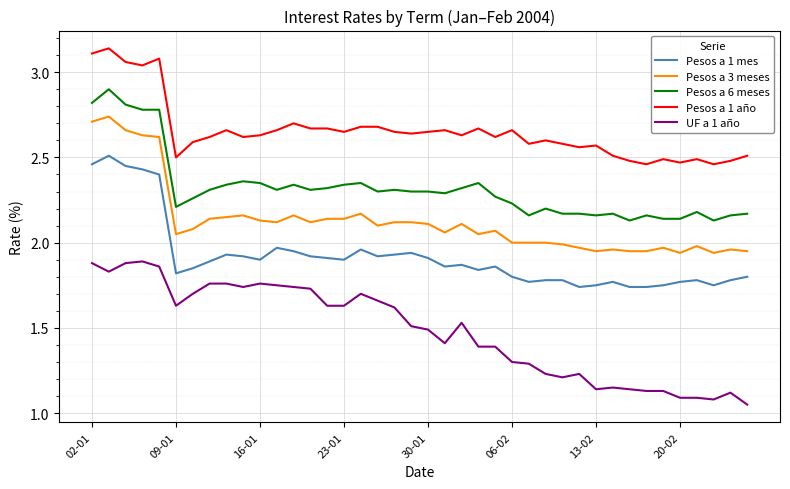

Which series has the largest total across all categories?

Pesos a 1 año